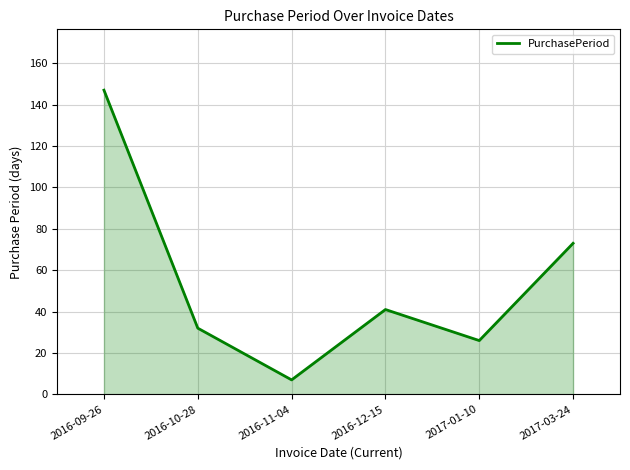

List the labels in order of value, largest first.

2016-09-26, 2017-03-24, 2016-12-15, 2016-10-28, 2017-01-10, 2016-11-04